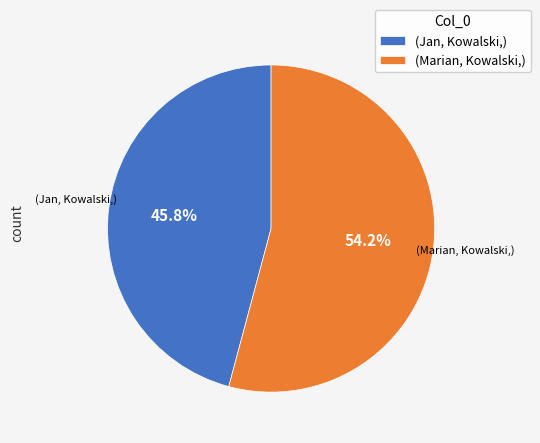

What is the majority slice?

(Marian, Kowalski,)